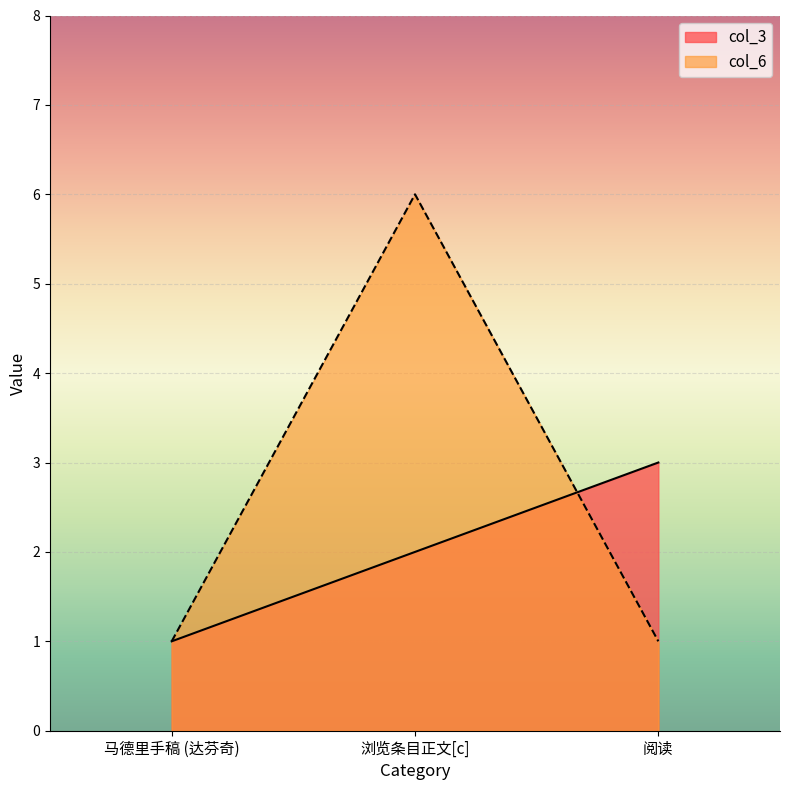

Reading right to left, transcribe all the data shown in this chart.

col_3: 阅读=3	浏览条目正文[c]=2	马德里手稿 (达芬奇)=1
col_6: 阅读=1	浏览条目正文[c]=6	马德里手稿 (达芬奇)=1